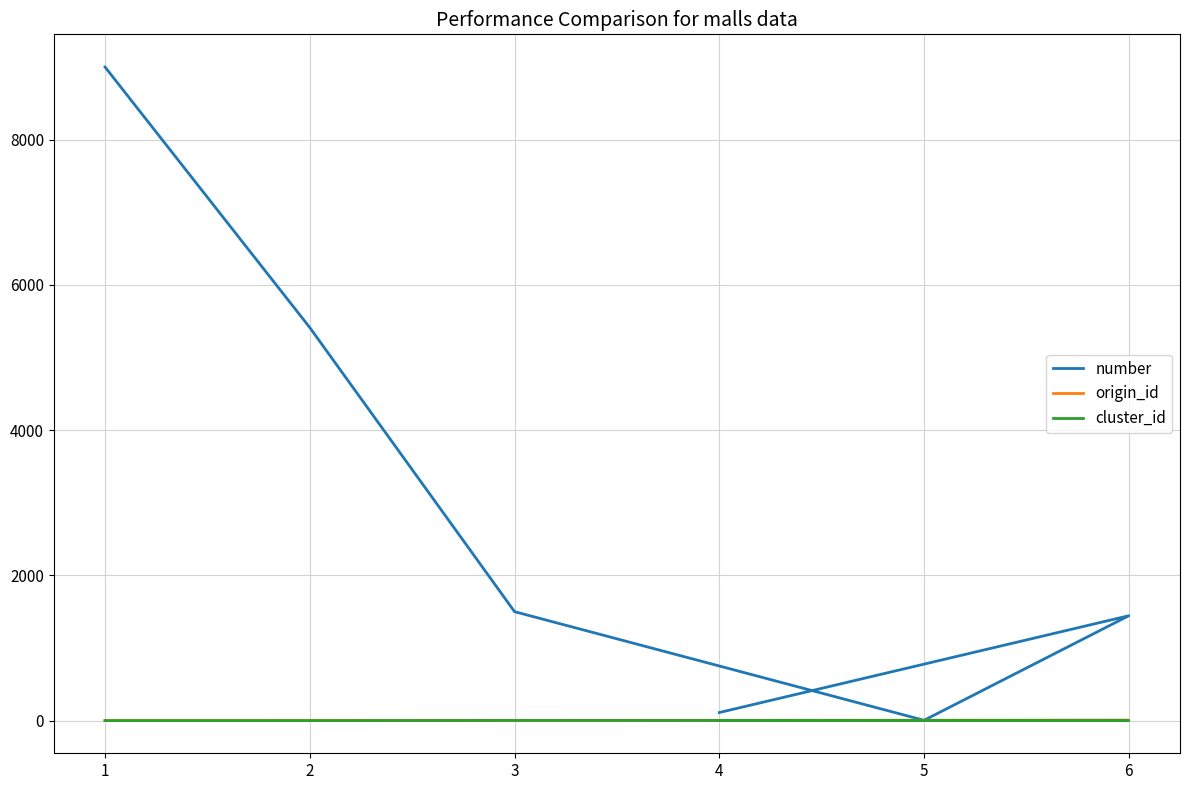

Does the chart have visible grid lines?

Yes